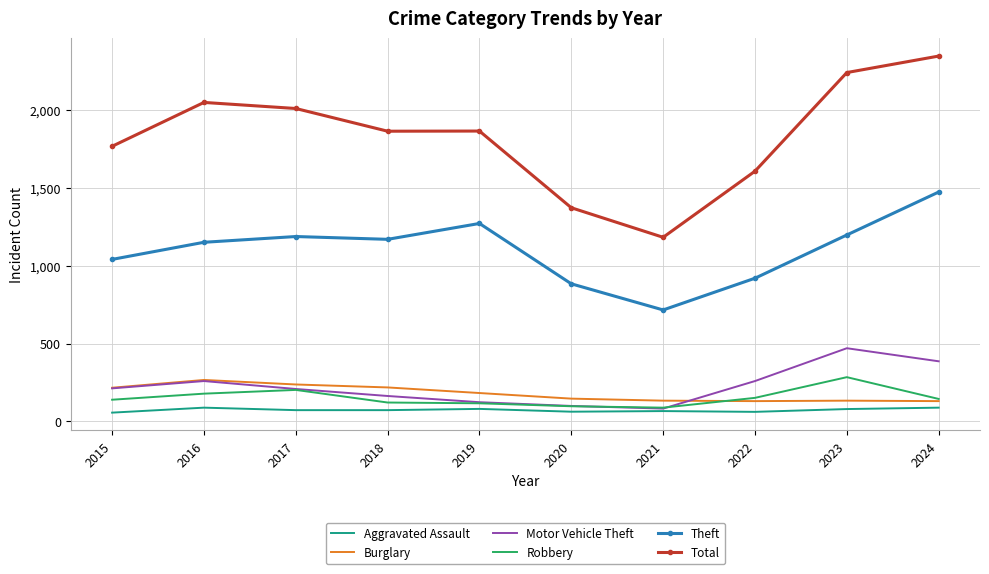

The value of Burglary at 2019 is 306. True or false?

False